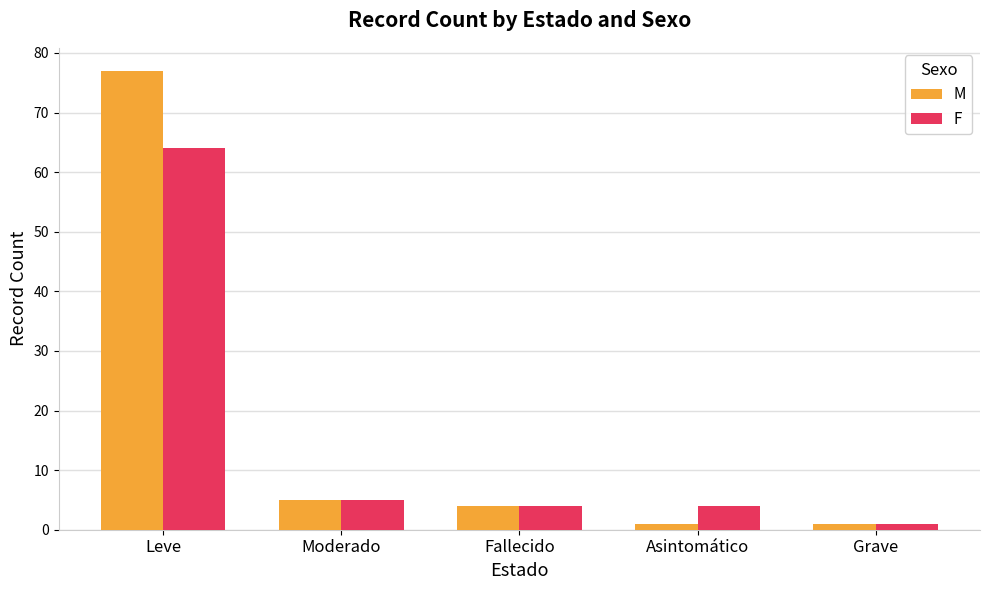

List the series in order of their overall mean, highest first.

M, F